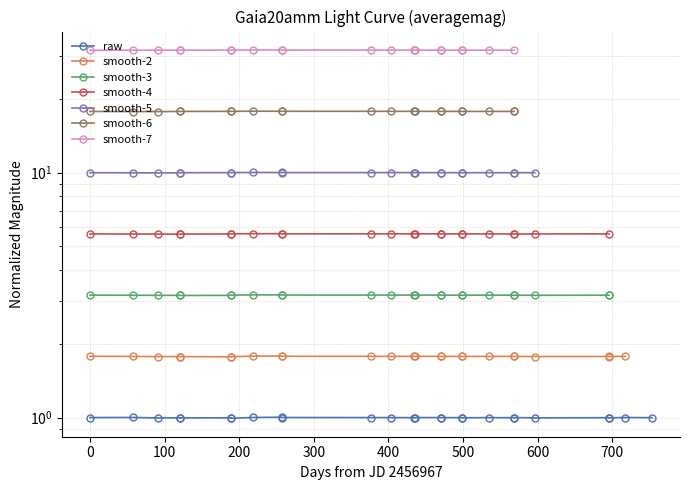

True or false: the data has more than 0 interior local peaks.

True